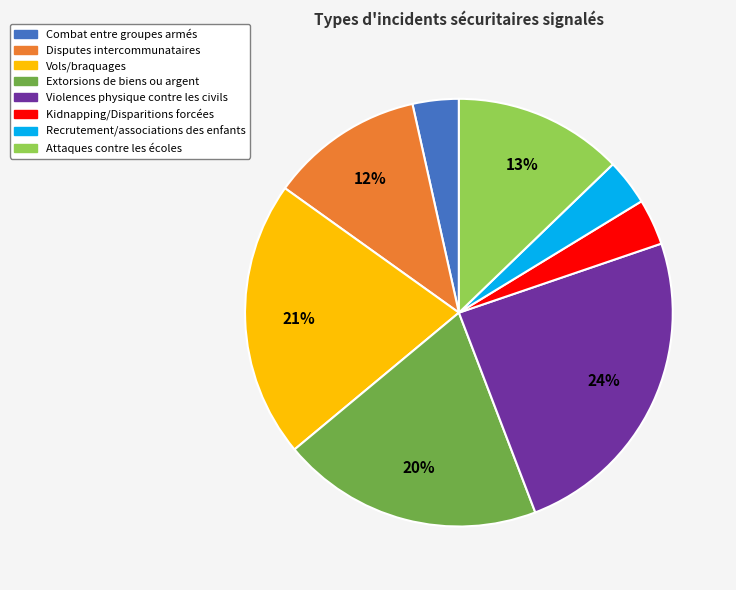

Is there any slice that represents more than half of the pie?

No